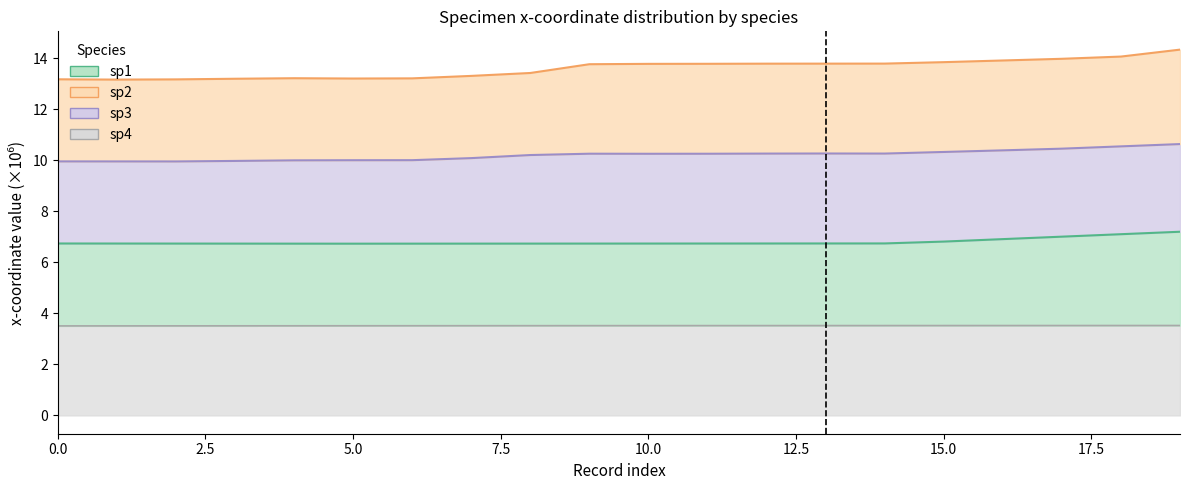

How many lines are shown in the chart?

4